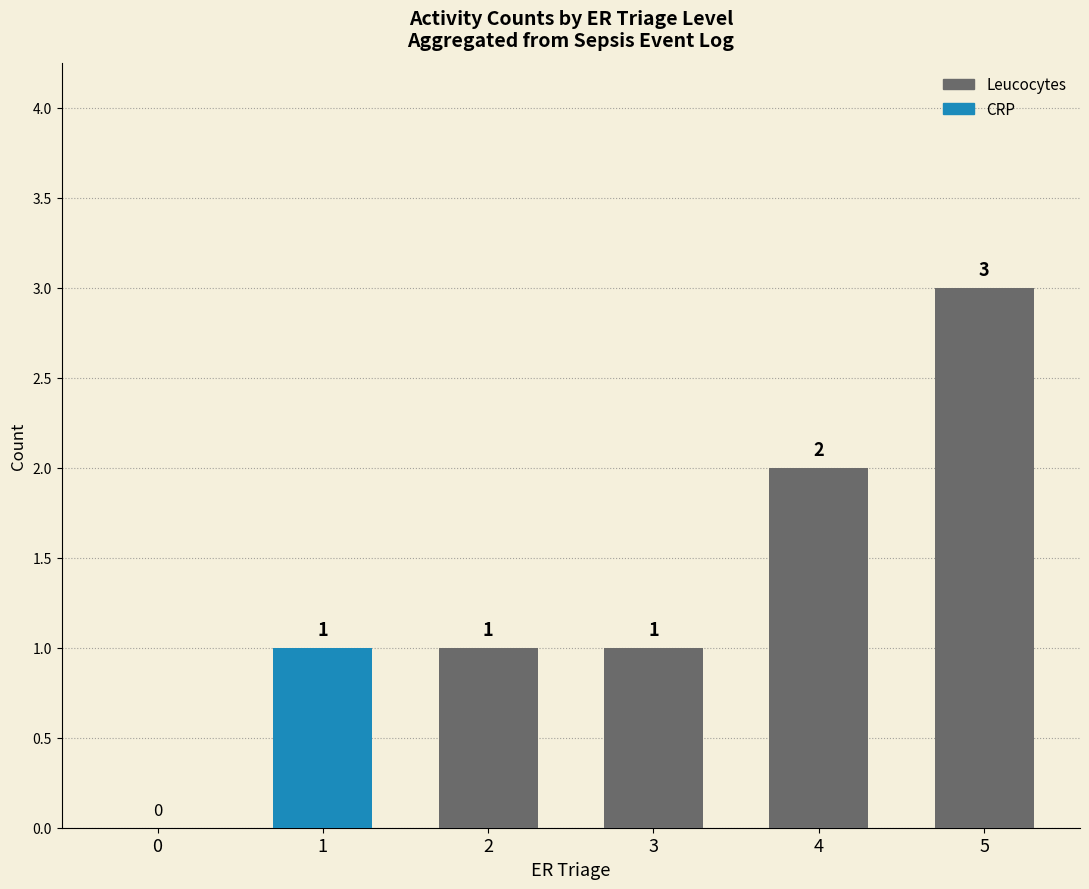

Between 3 and 5, which series saw the biggest shift?

Leucocytes